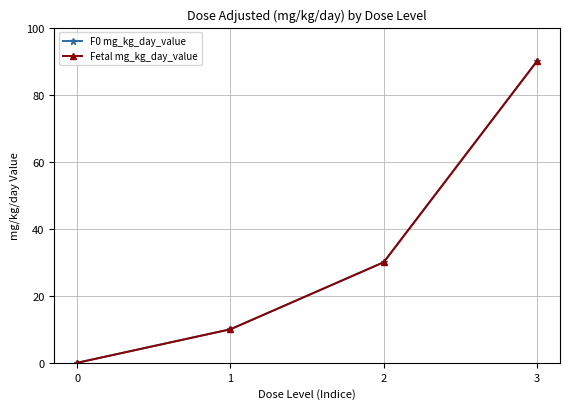

What is the sum of all F0 mg_kg_day_value values?

130